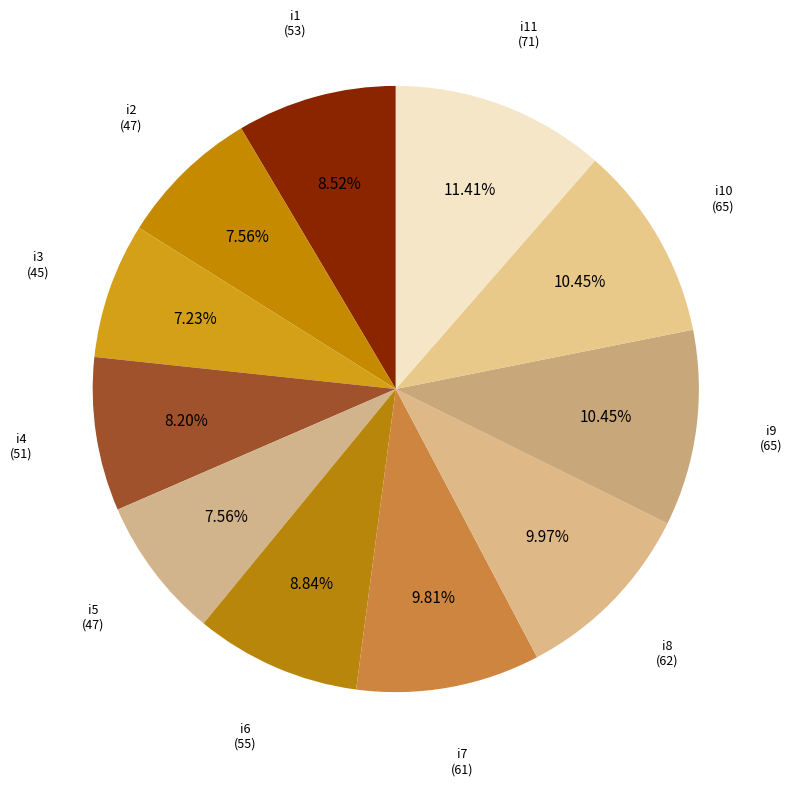

How many segments does this pie chart have?

11